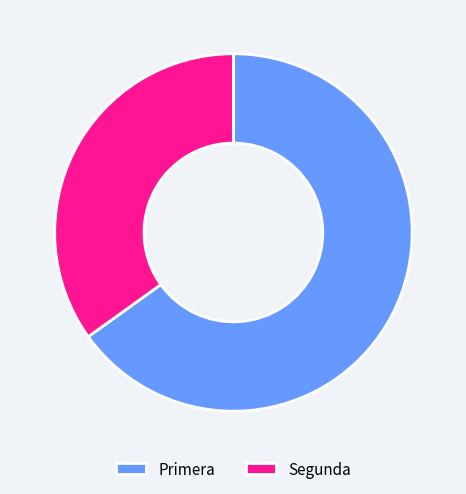

Does any single category account for the majority?

Yes